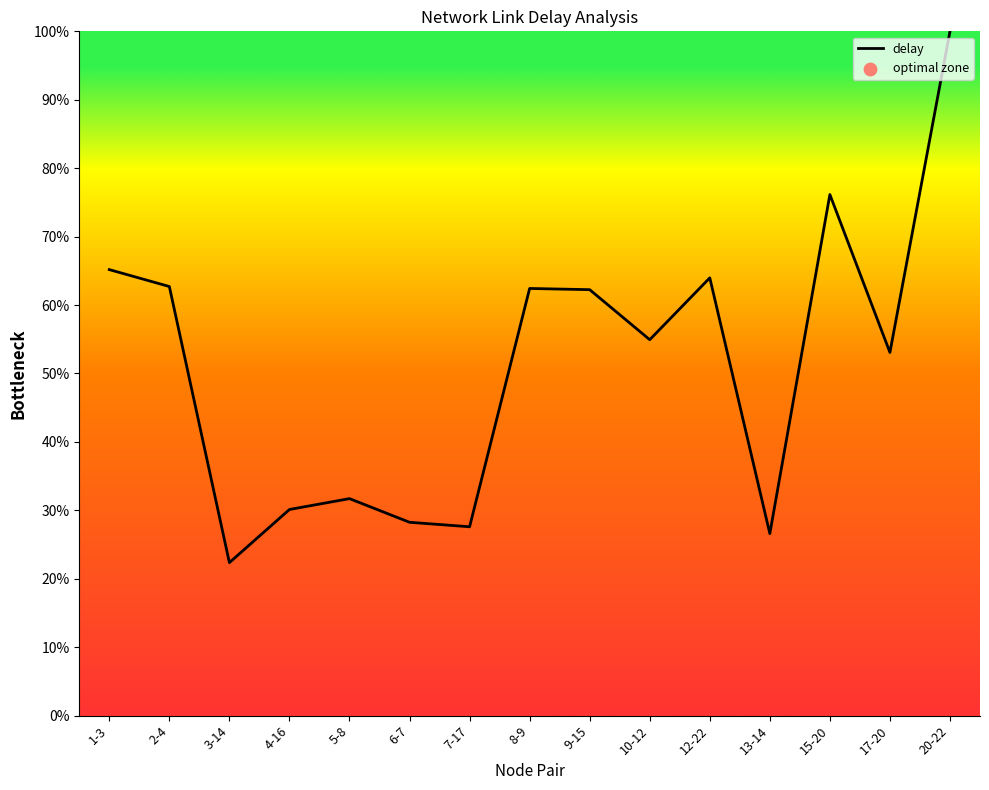

What is the change in value from 4-16 to 8-9?

+32.3